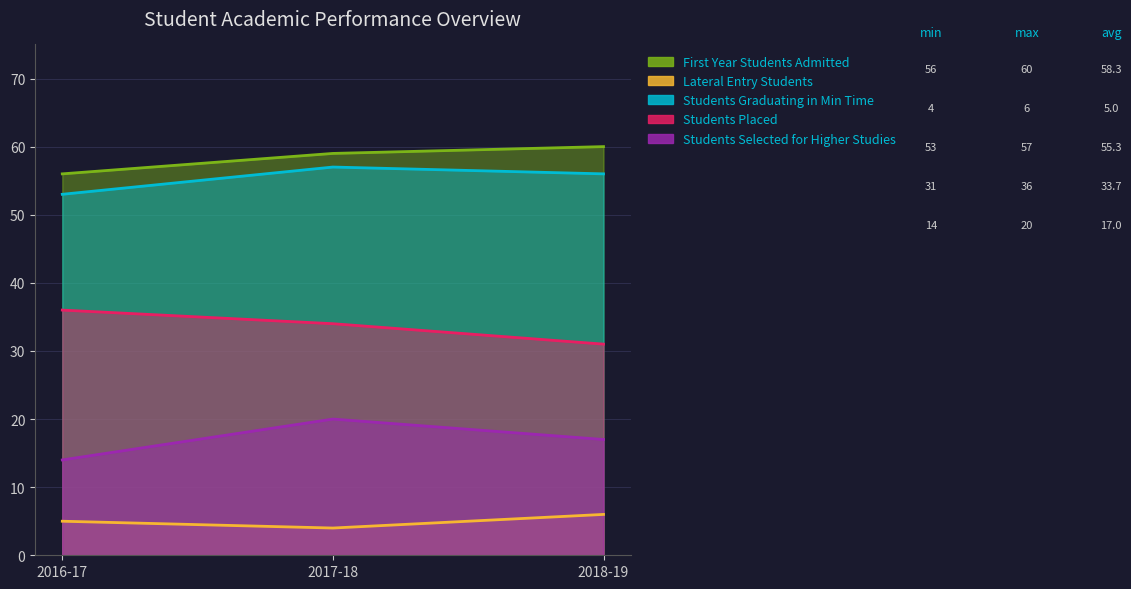

How many lines are shown in the chart?

5